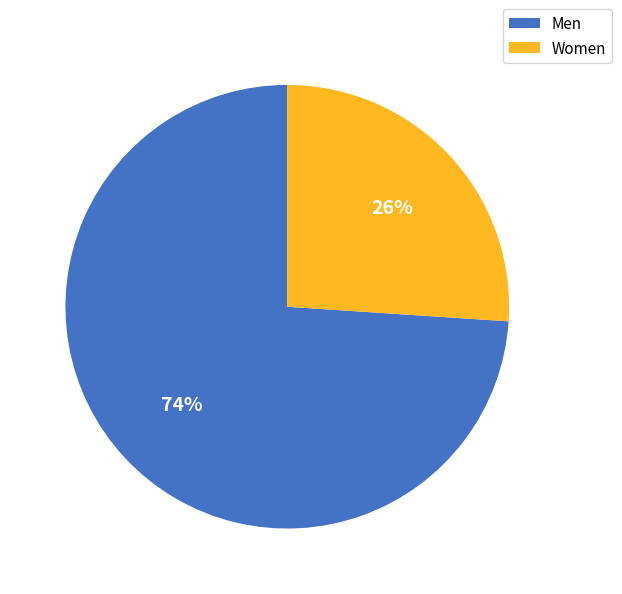

To the nearest percent, what portion does Women represent?

26%